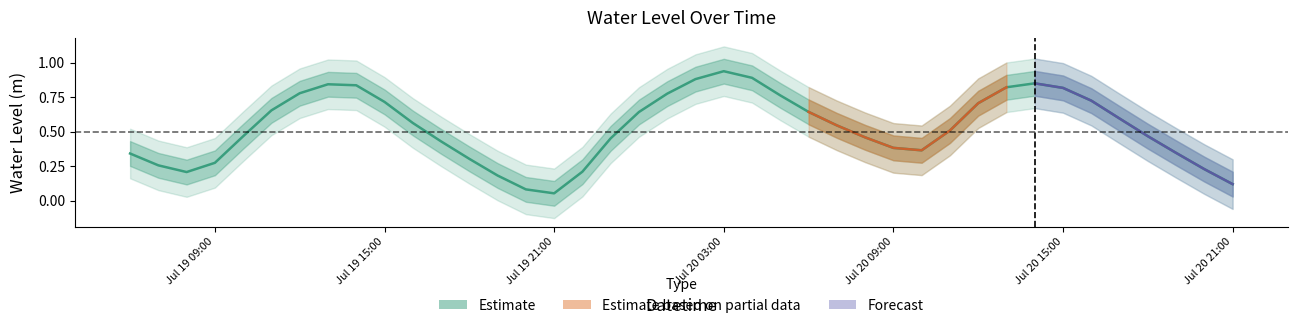

True or false: there are more than 1 points higher than both neighbors.

True